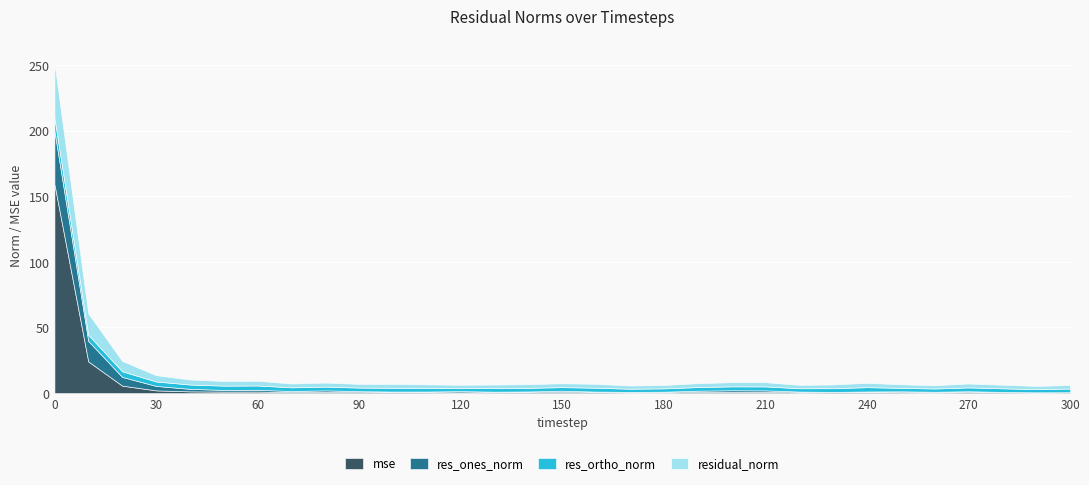

Is the value of res_ortho_norm at 140 greater than the value of res_ones_norm at 140?

Yes